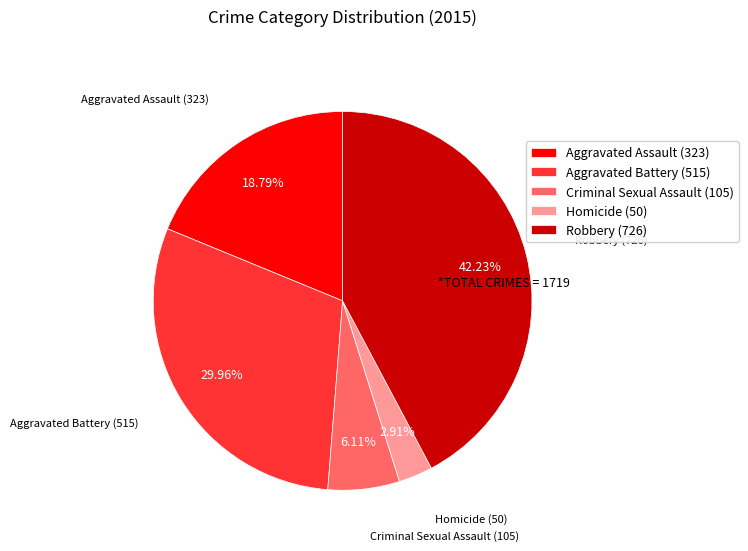

True or false: Criminal Sexual Assault accounts for 6% of the total.

True